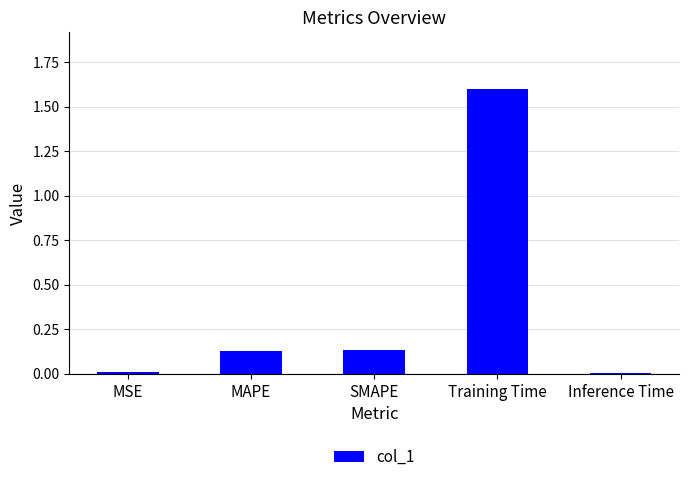

Between Inference Time and Training Time, which is larger?

Training Time